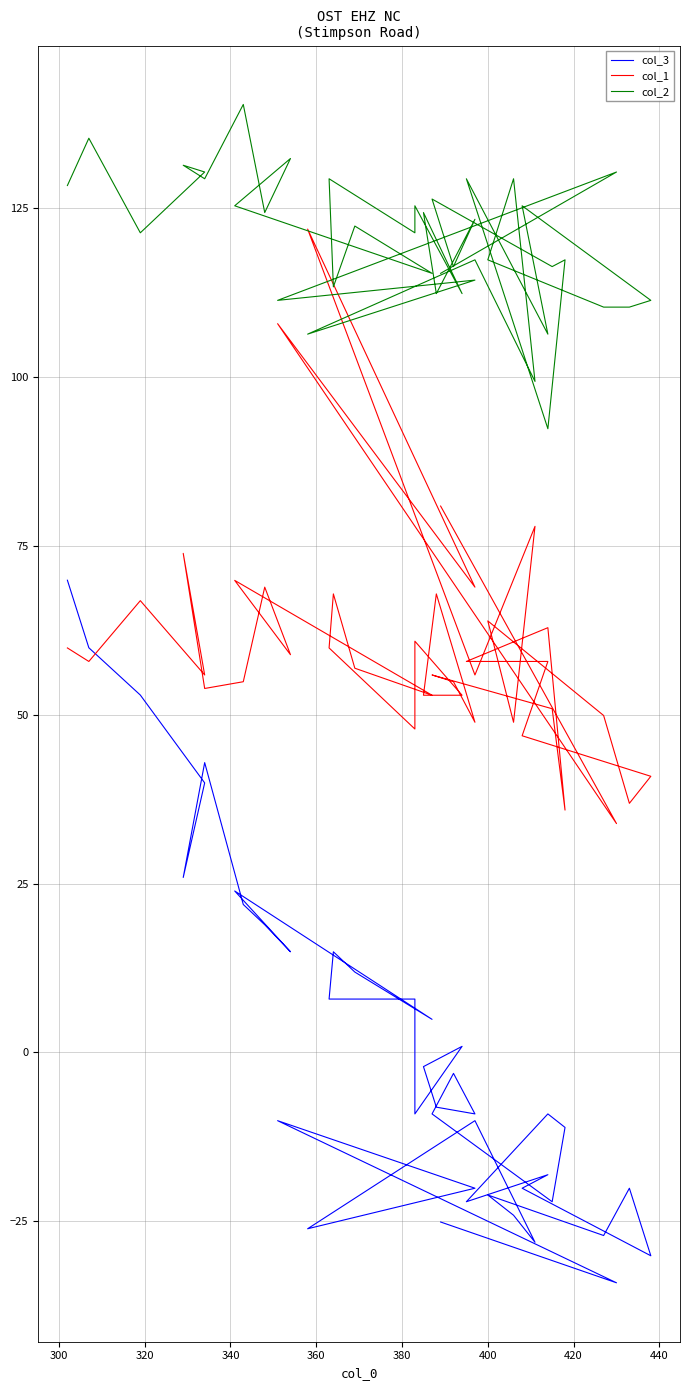

Rank the series by their average value, from lowest to highest.

col_3, col_1, col_2